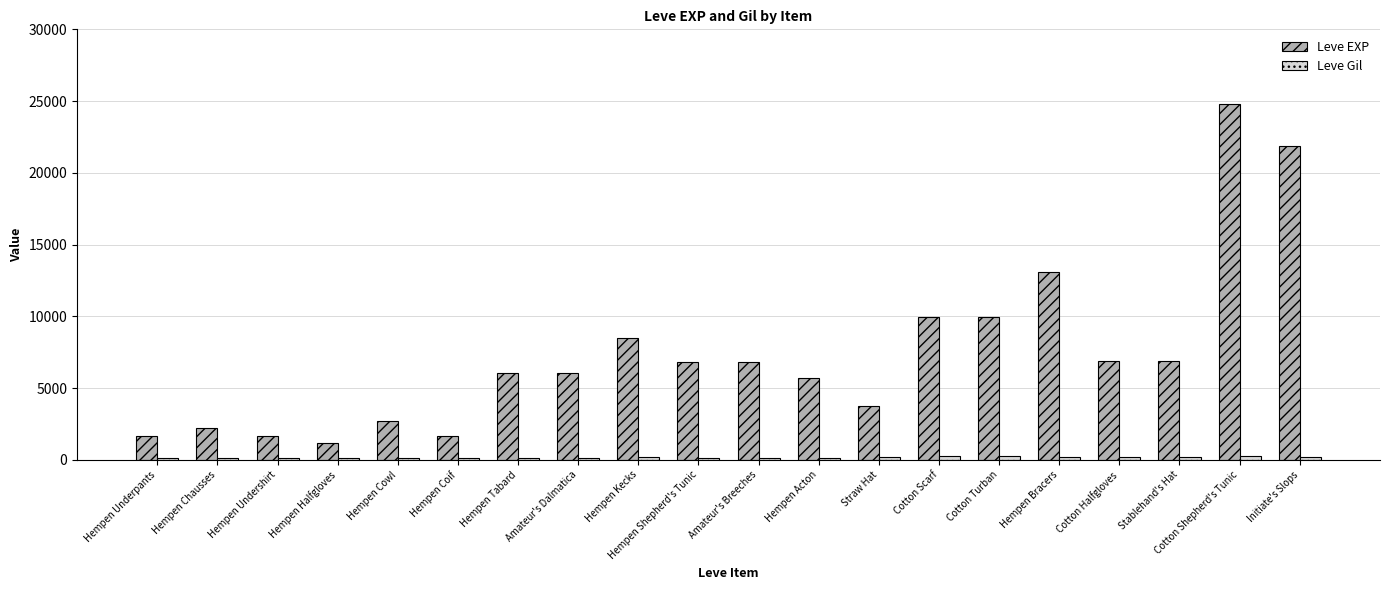

At which category does the chart reach its peak across all series?

Cotton Shepherd's Tunic